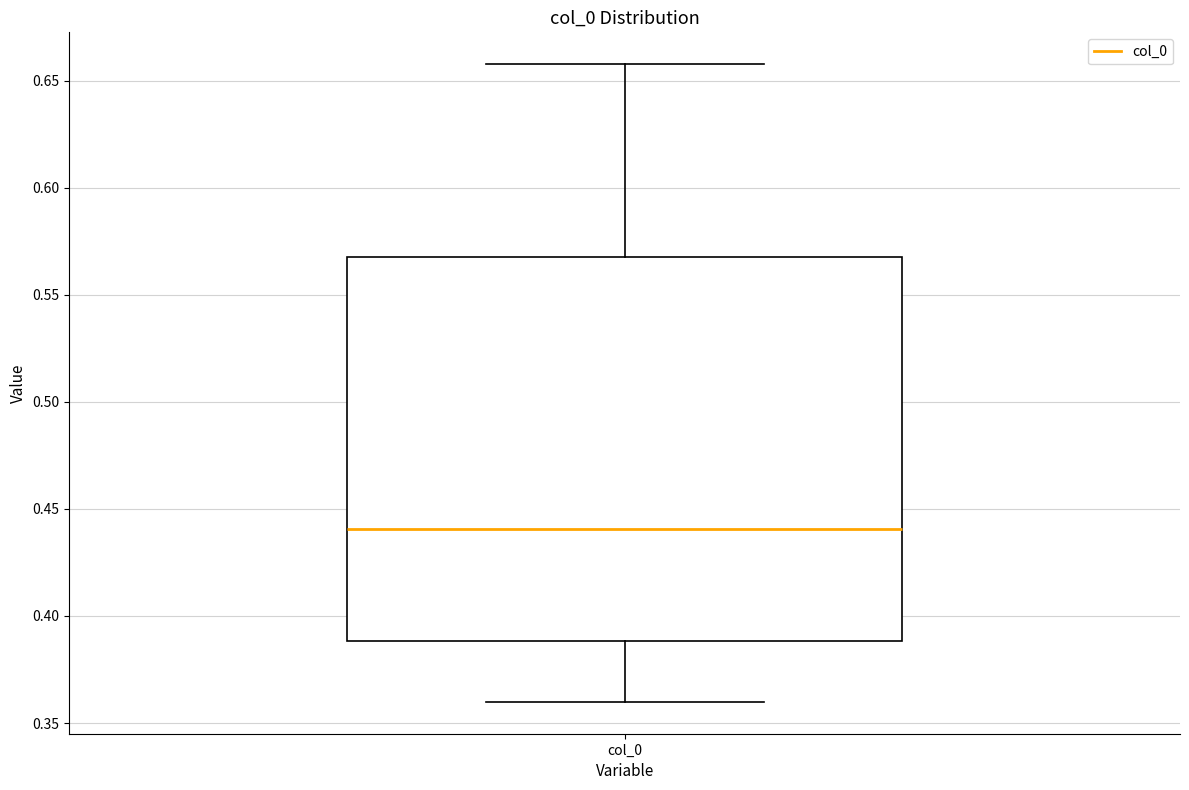

Read this box plot against the y-axis: the position of the median line, the range covered by the box, and the ends of both whiskers. The values are not printed on the chart, so give them approximately, as read against the axis.

median 0.44, box 0.39 to 0.57, whiskers 0.36 to 0.66